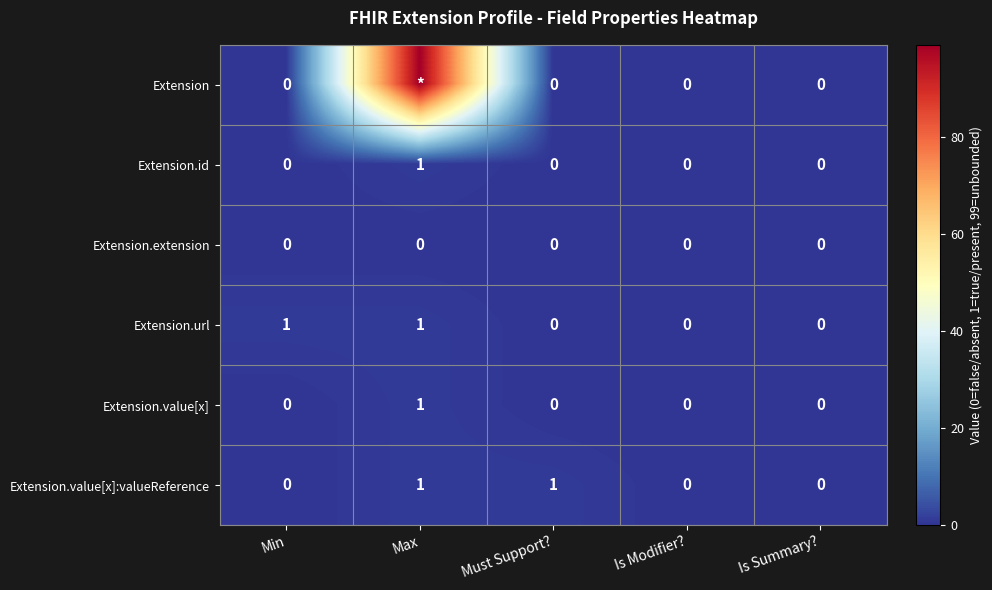

How many data points in Extension.id are above 0?

1